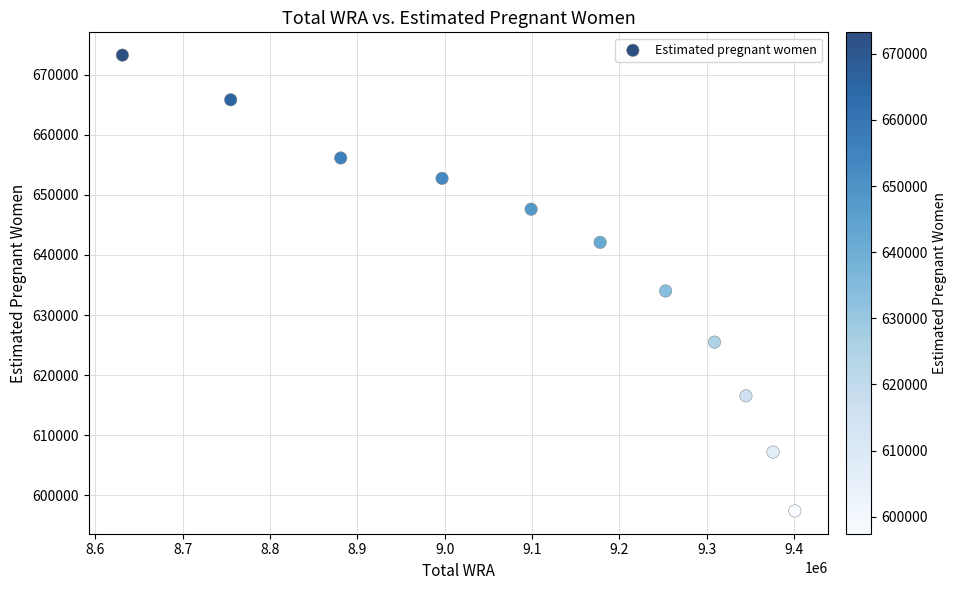

What Y value in the scatter plot is closest to 635332?

634011.1